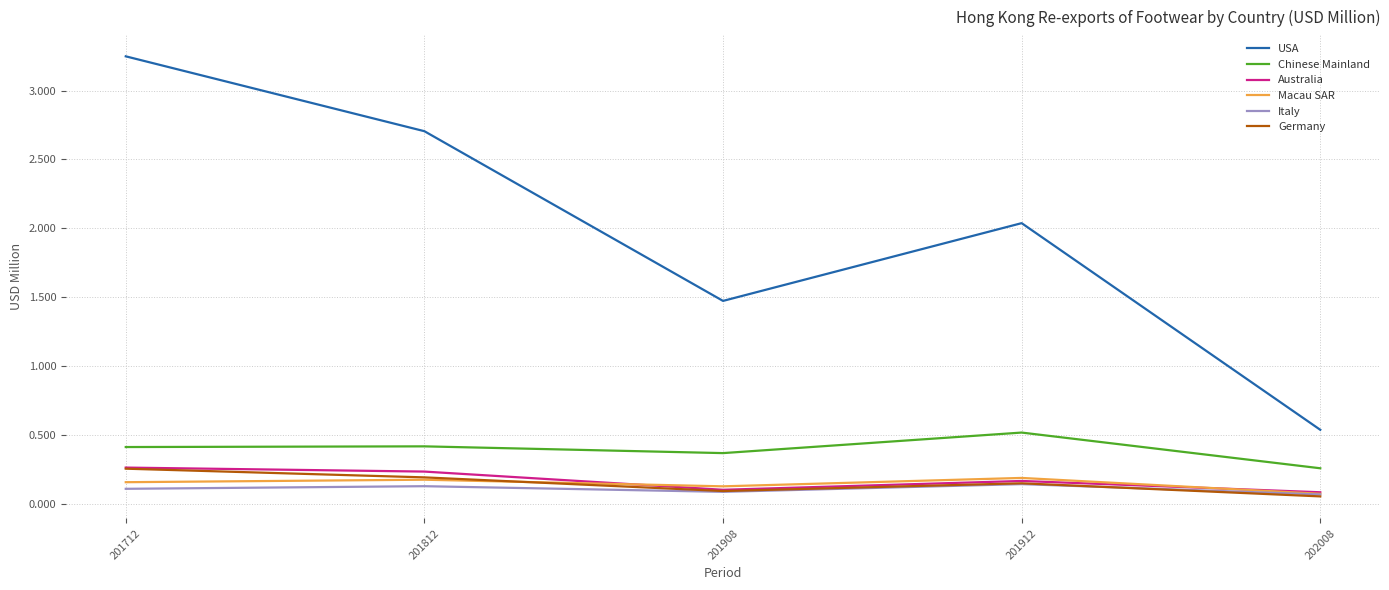

What is the sum of all USA values?

10.0